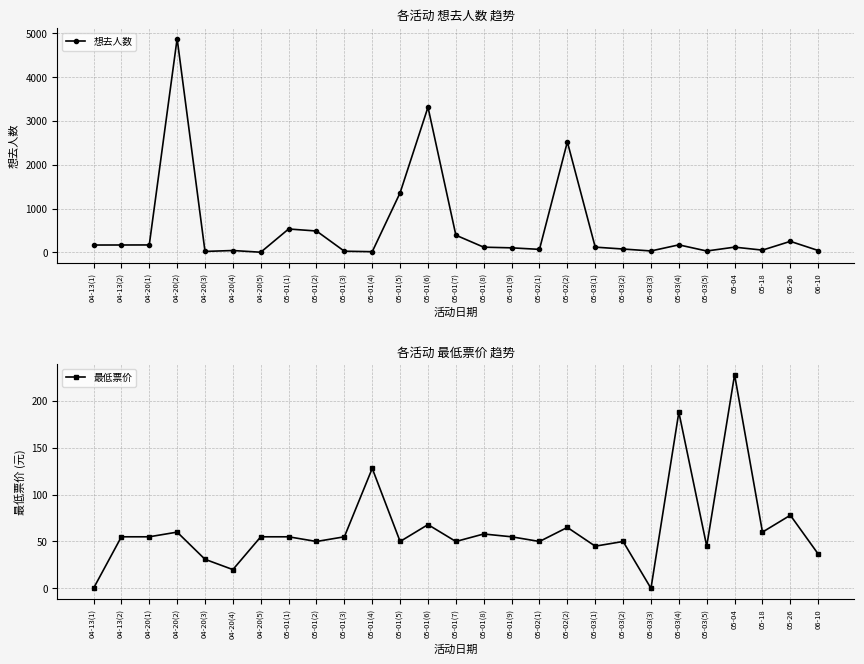

How many lines are shown in the chart?

2